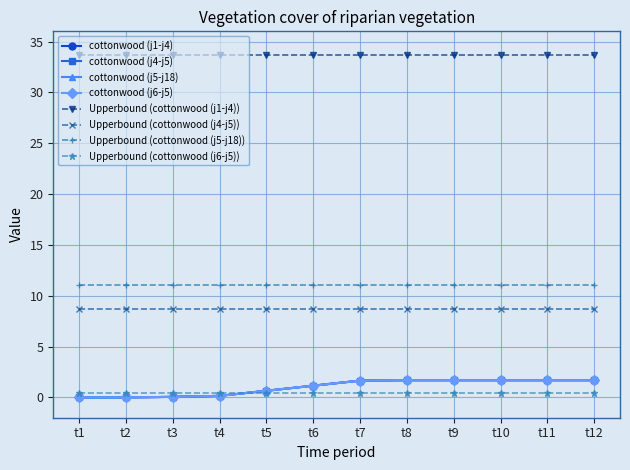

Is the value of cottonwood (j4-j5) at t4 greater than the value of cottonwood (j5-j18) at t9?

No